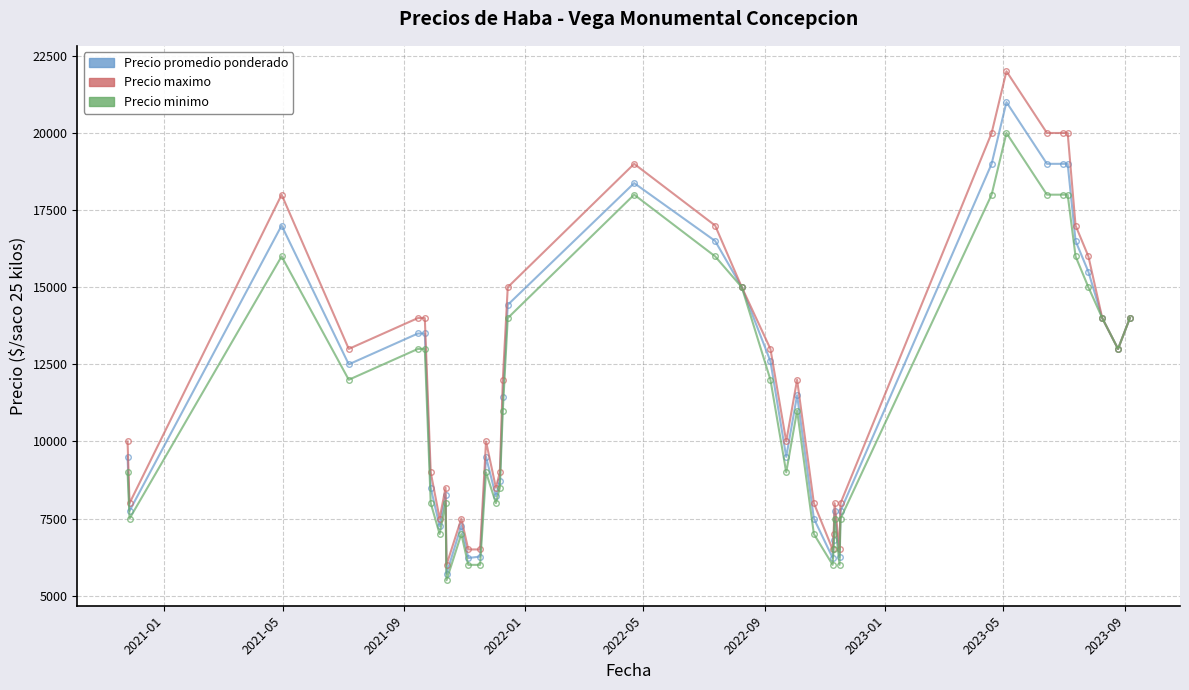

What is the maximum value for Precio maximo?

22000